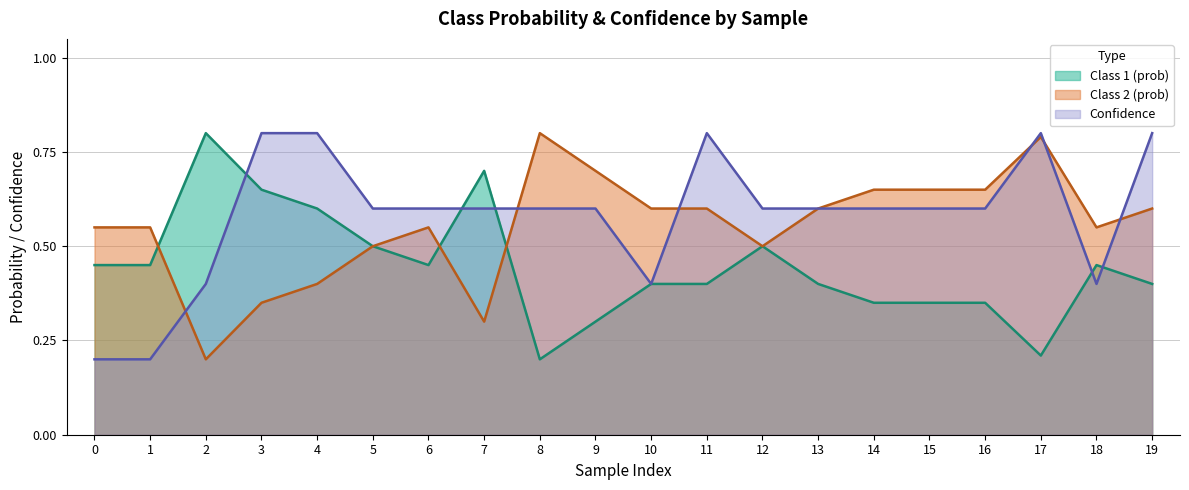

How many times do Class 2 (prob) and Class 1 (prob) cross each other?

3